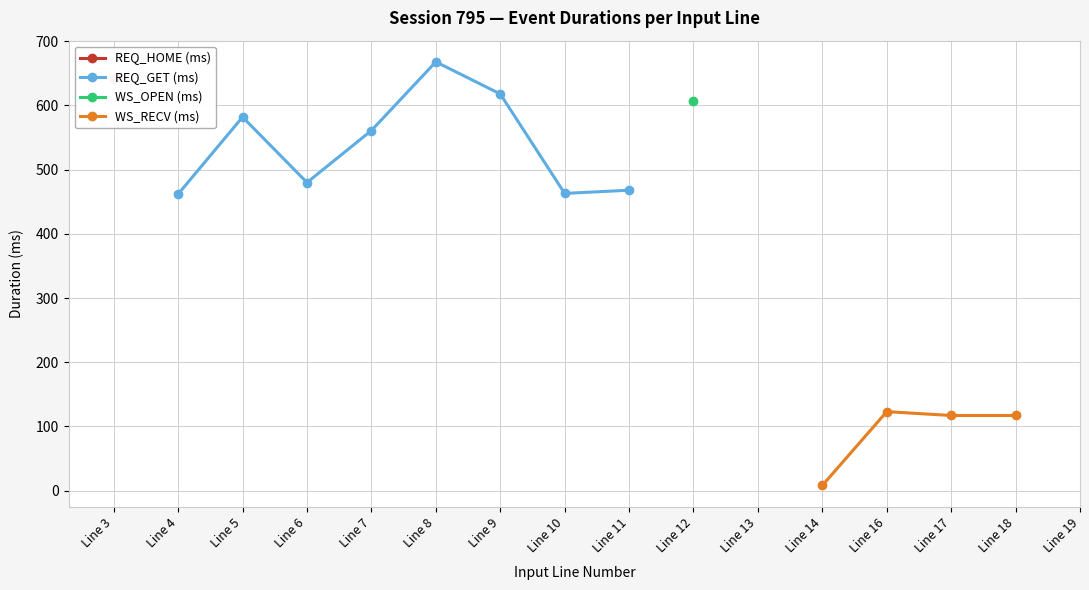

True or false: REQ_HOME (ms) and WS_RECV (ms) intersect in this chart.

False